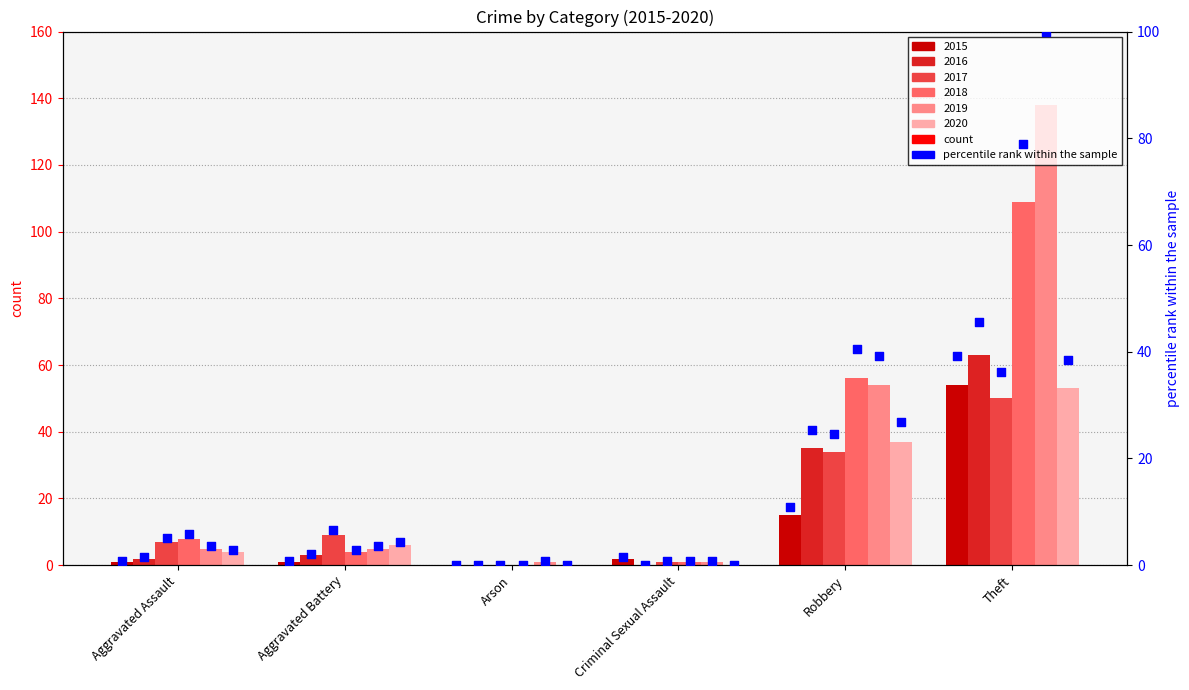

Between Aggravated Assault and Robbery, which is larger?

Robbery